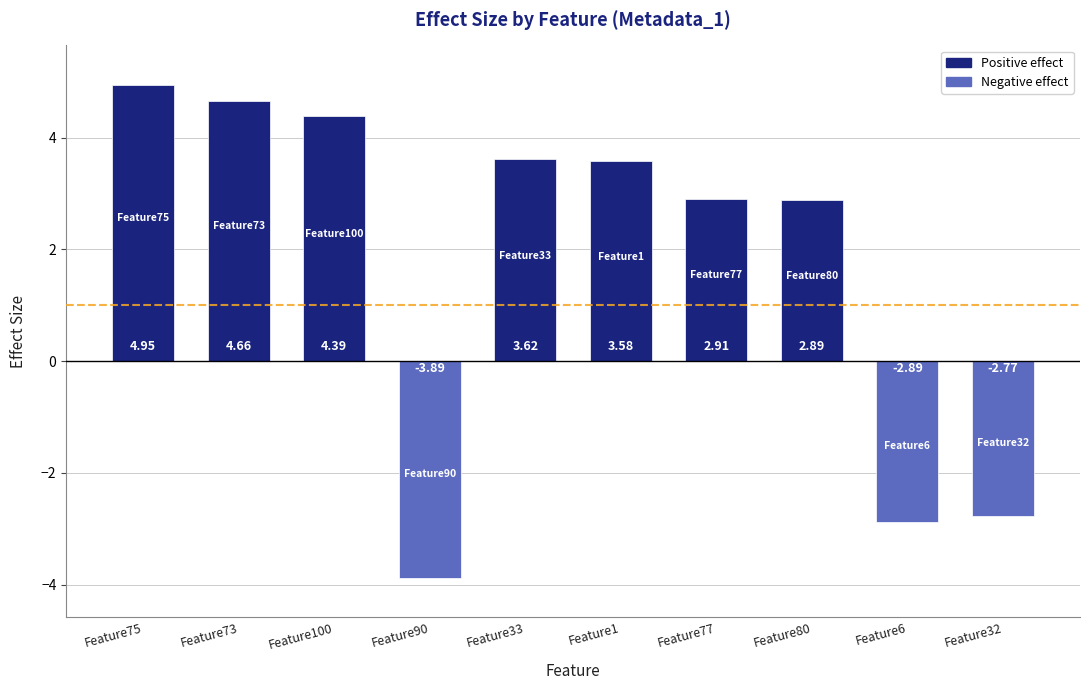

Which has a higher value, Feature77 or Feature100?

Feature100